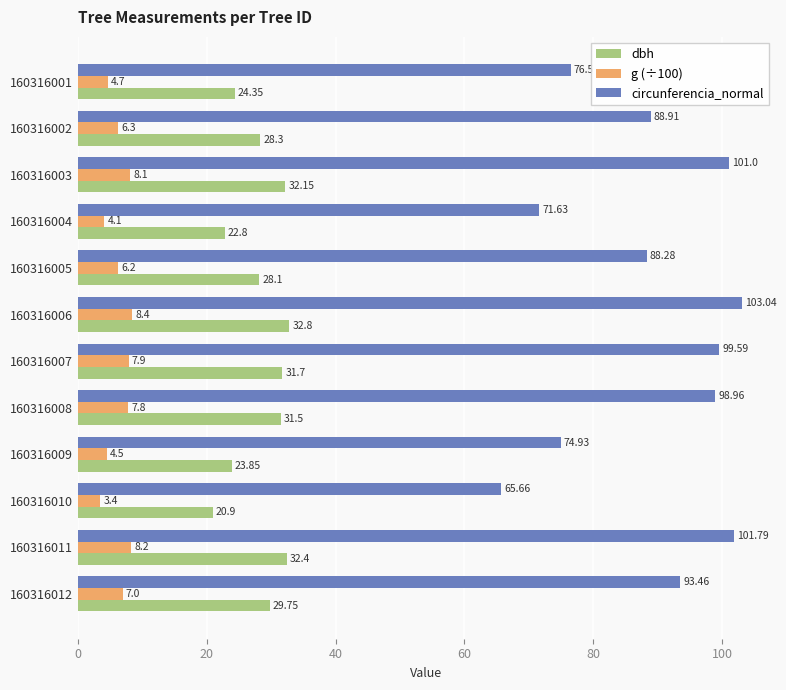

Which label corresponds to the largest value in the chart?

160316006